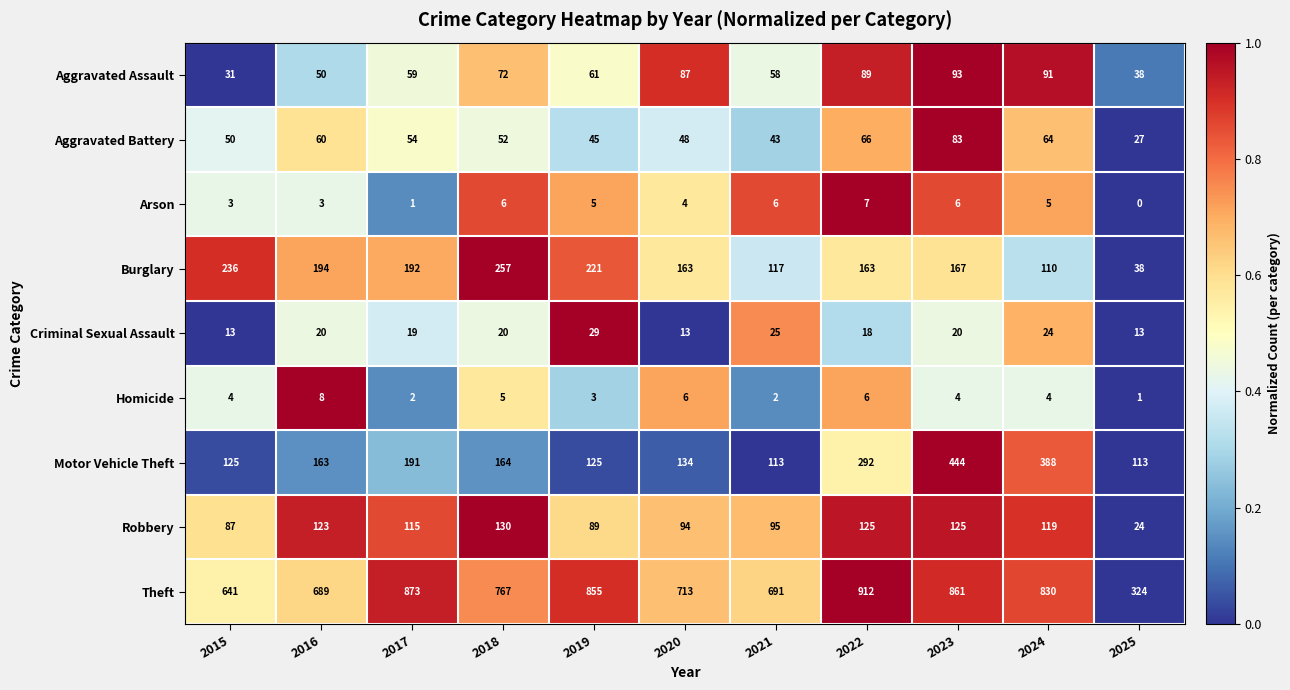

Between 2019 and 2020, which series saw the biggest shift?

Theft